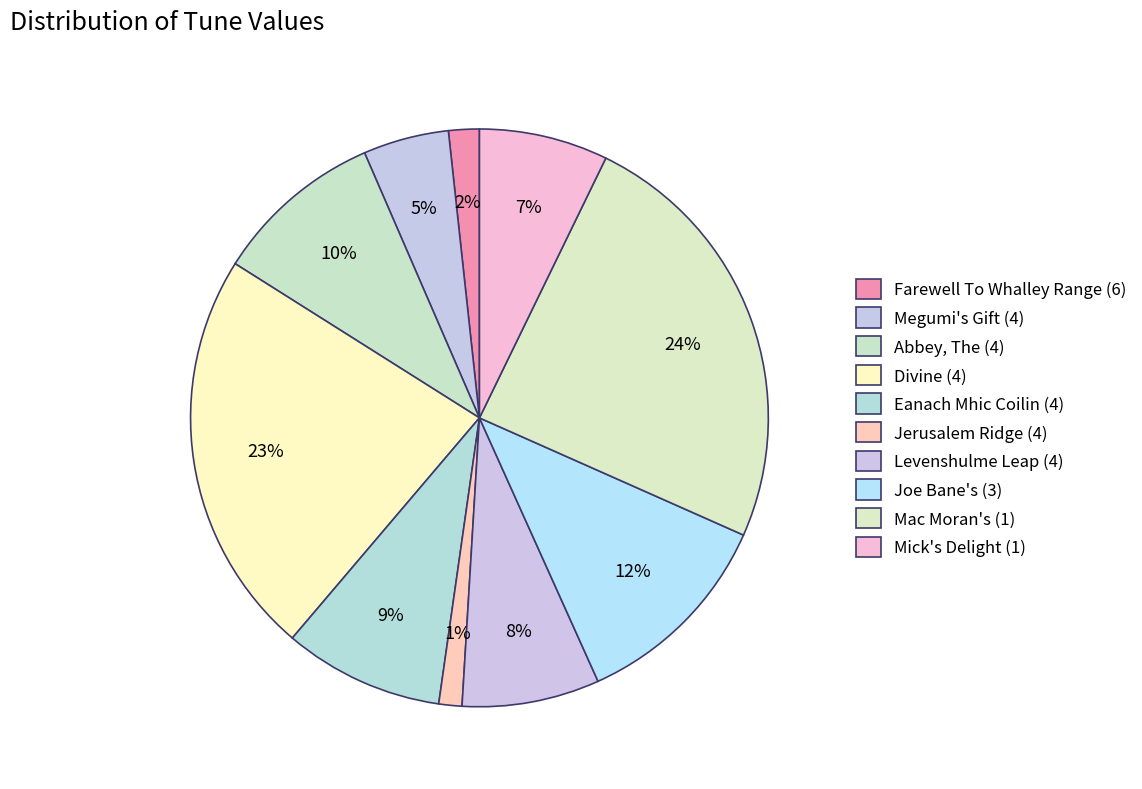

What is the total percentage of Joe Bane's (3) and Megumi's Gift (4)?

16.4%